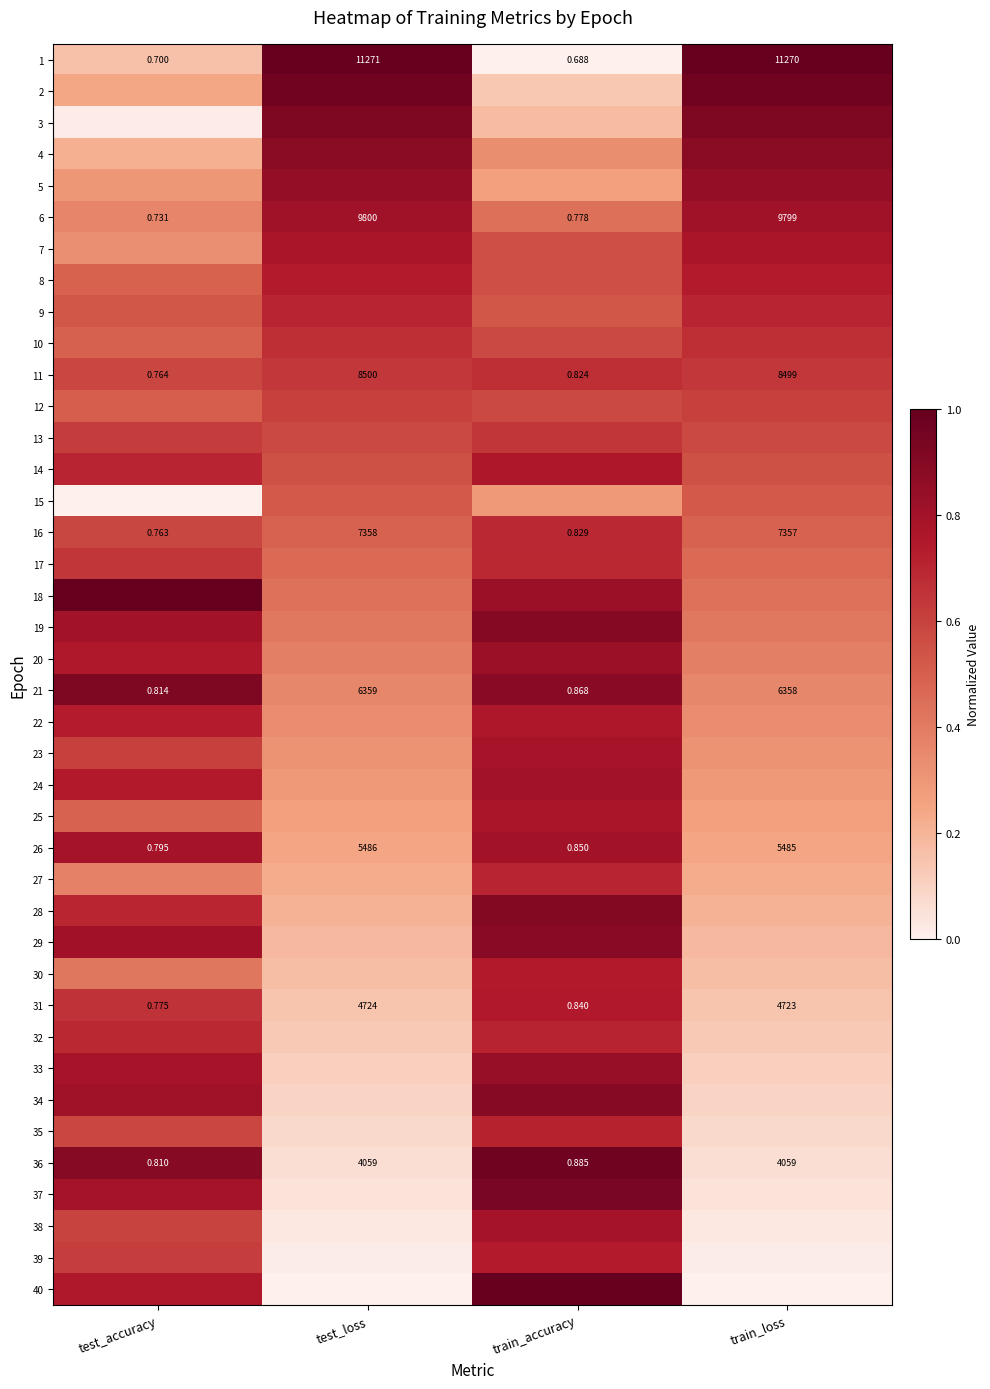

List the labels in order of 21 value, largest first.

test_loss, train_loss, train_accuracy, test_accuracy